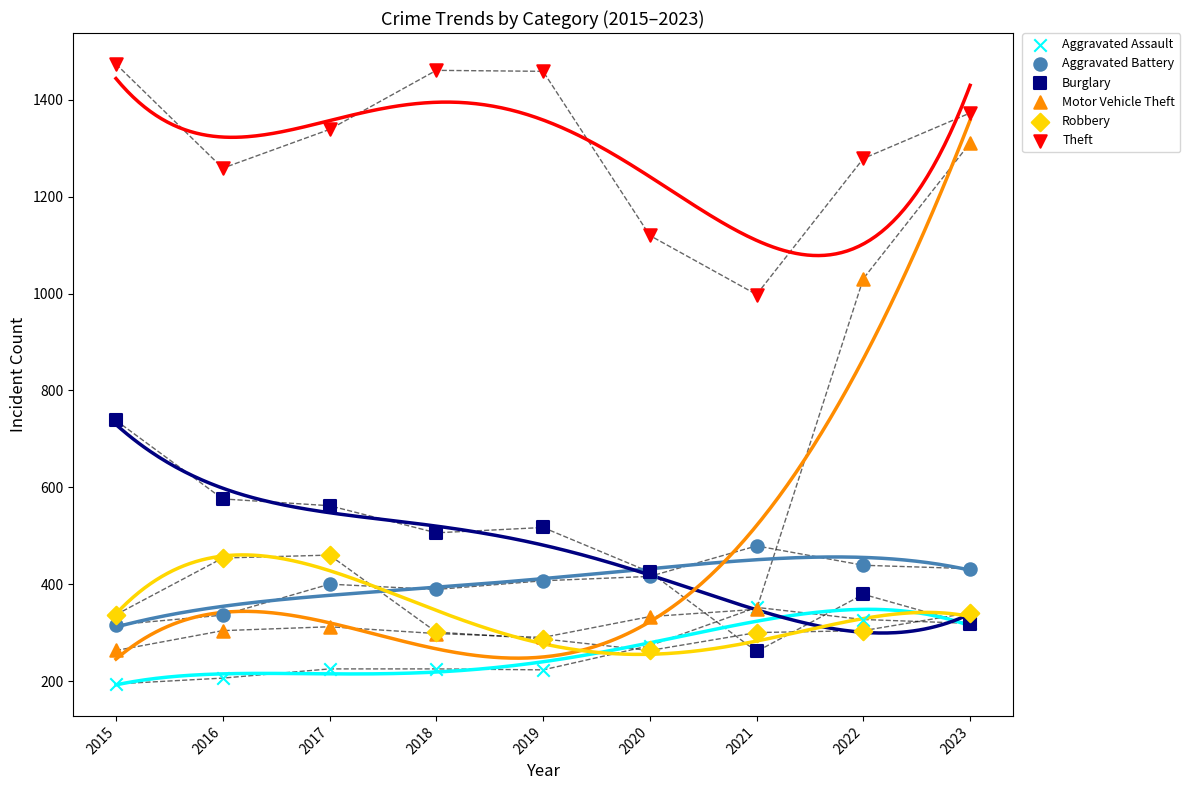

What are all the series names shown in the legend?

Aggravated Assault, Aggravated Battery, Burglary, Motor Vehicle Theft, Robbery, Theft